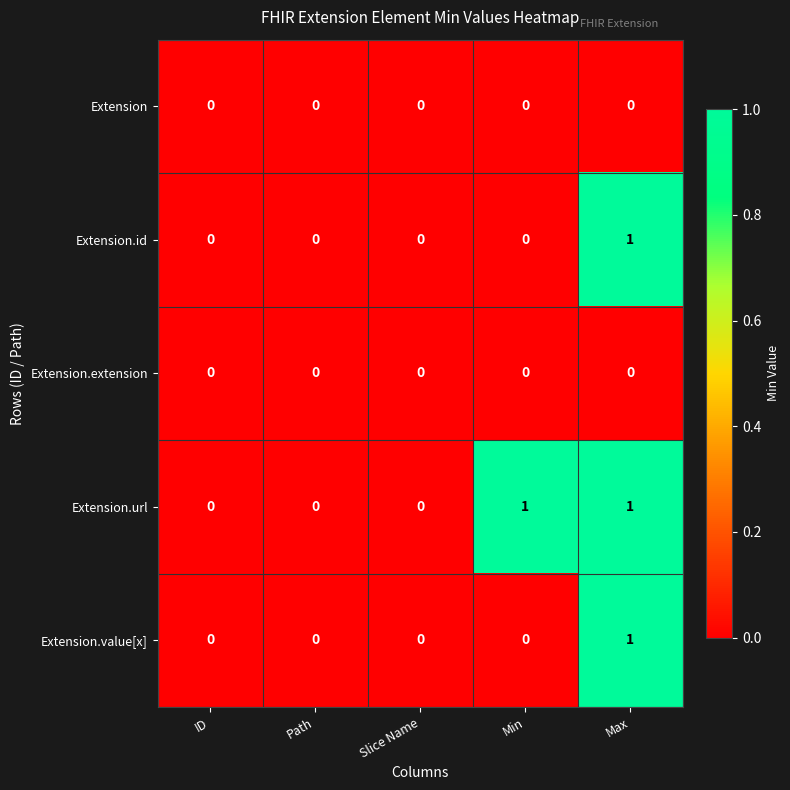

How many Extension.value[x] values are between 0 and 1?

5